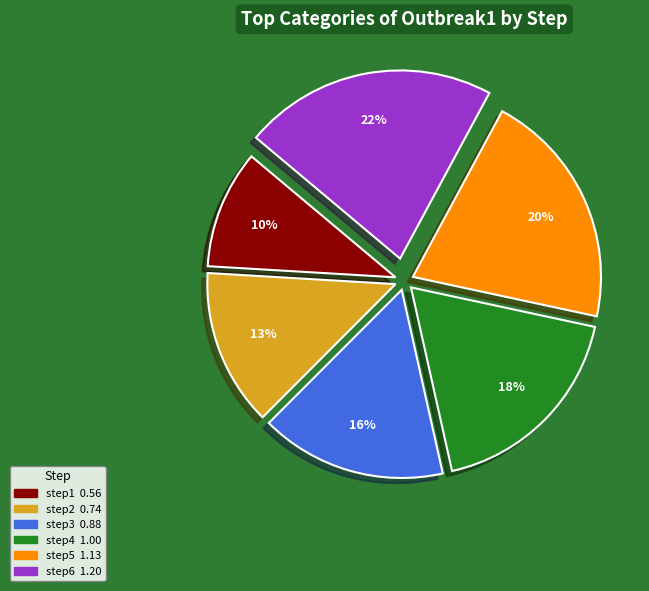

To the nearest percent, what percentage of the pie is step2?

13%